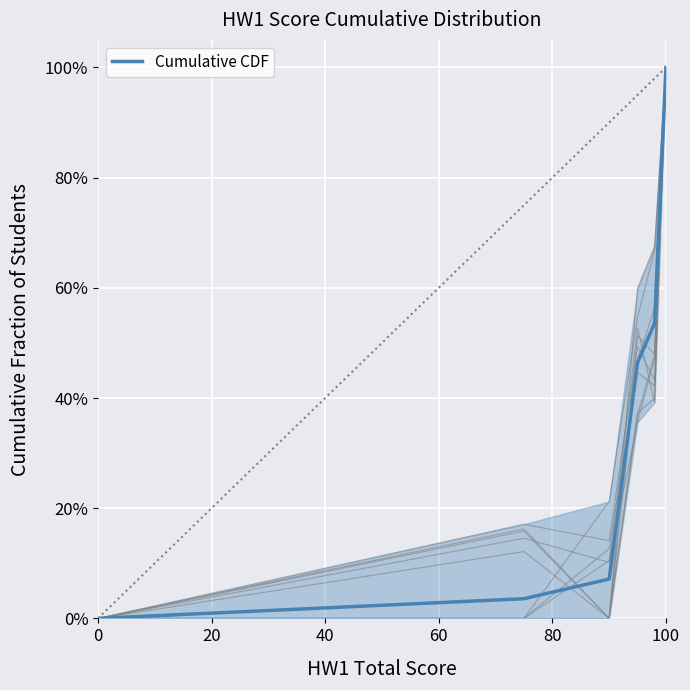

What is the value of the 4th point from the left?

0.5